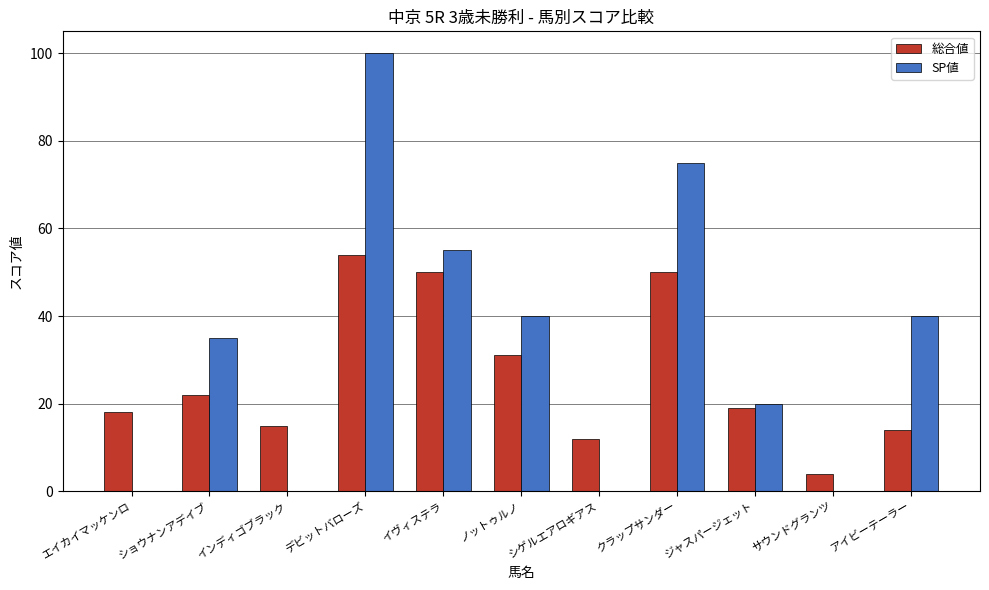

Which series changed the most between ノットゥルノ and シゲルエアロギアス?

SP値